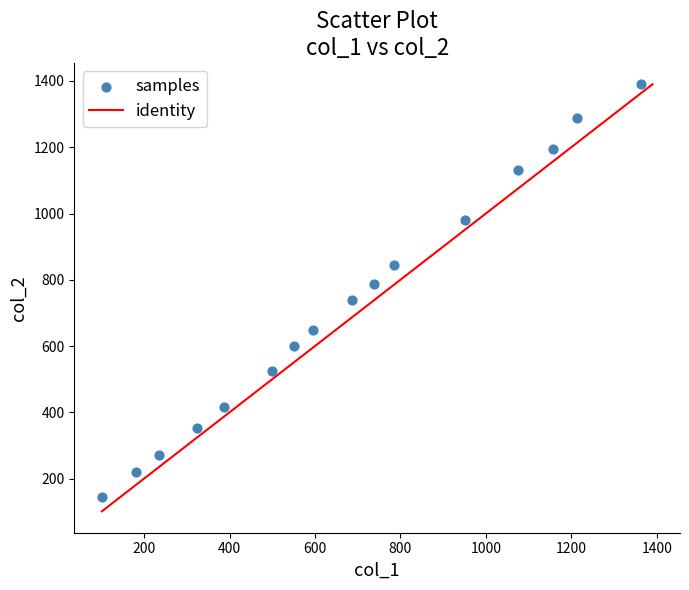

What is the range of Y values (max minus min)?

1247